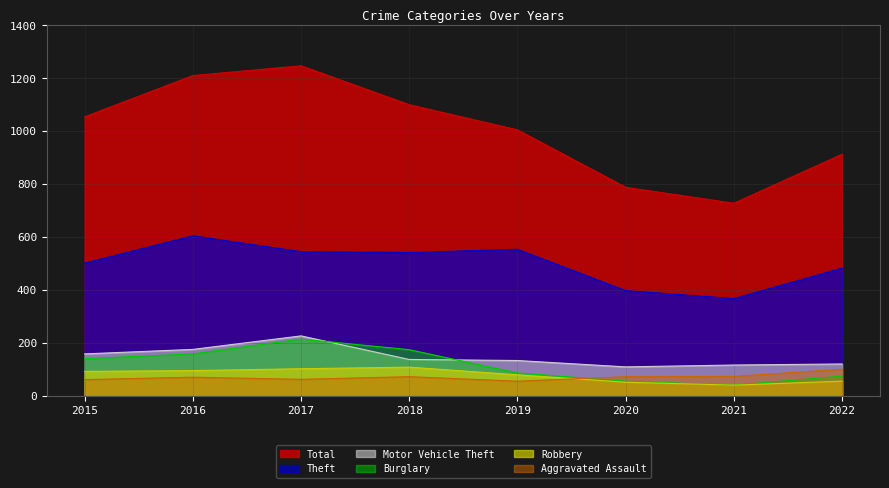

At which label does Total reach its minimum?

2021